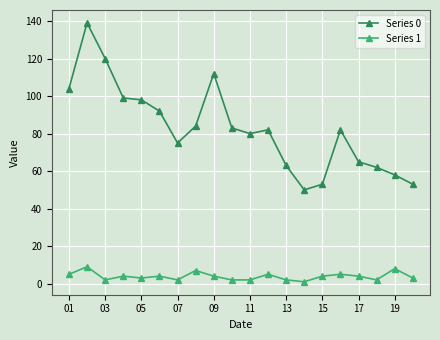

Which series has the largest total across all categories?

Series 0